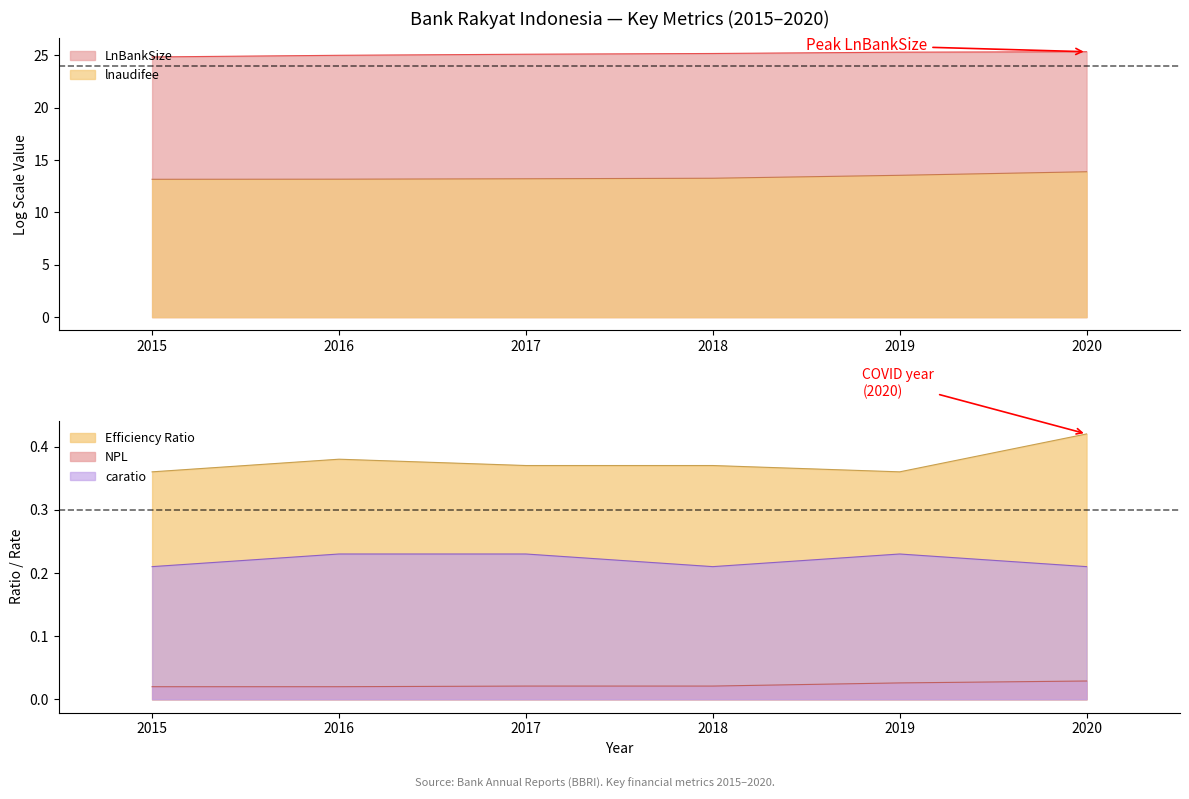

Read the LnBankSize value at 2015.

24.8